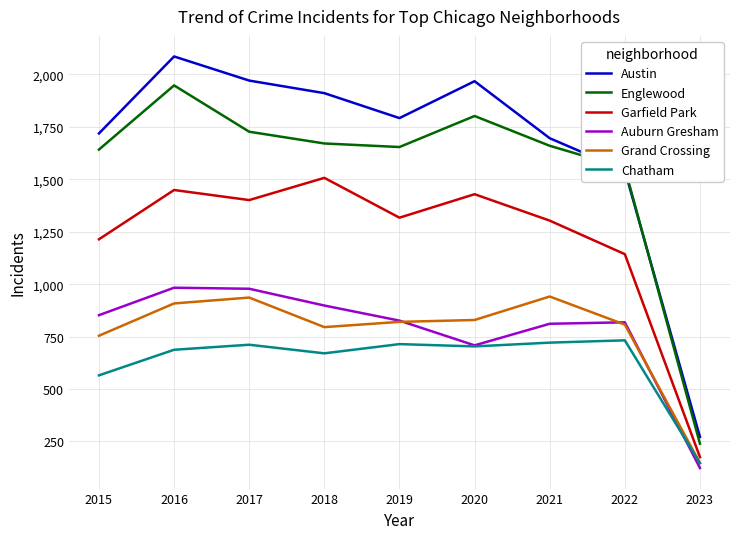

What is the spread (max minus min) of values at 2020?

1265